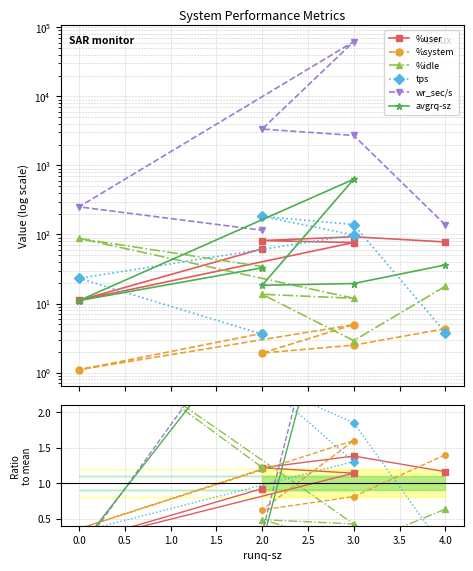

What is the spread (max minus min) of values at 0.0?

3.1